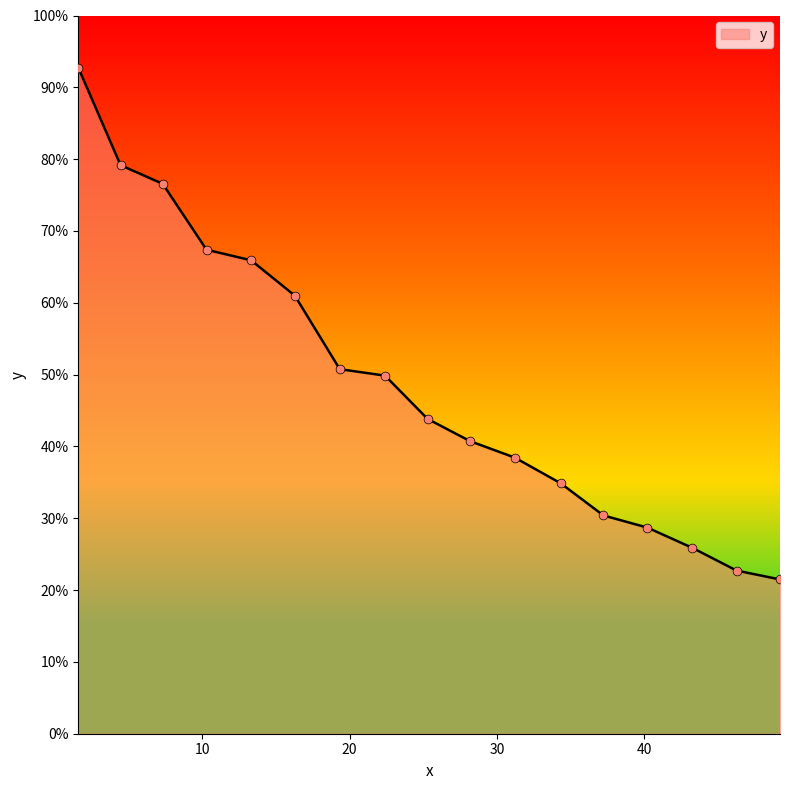

What is the minimum value shown in the chart?

21.5